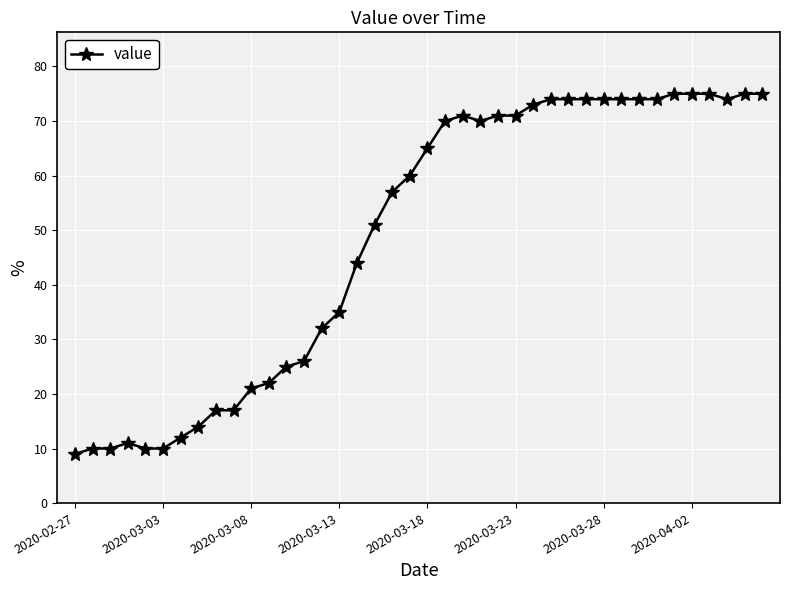

What is the sum of all values?

1951